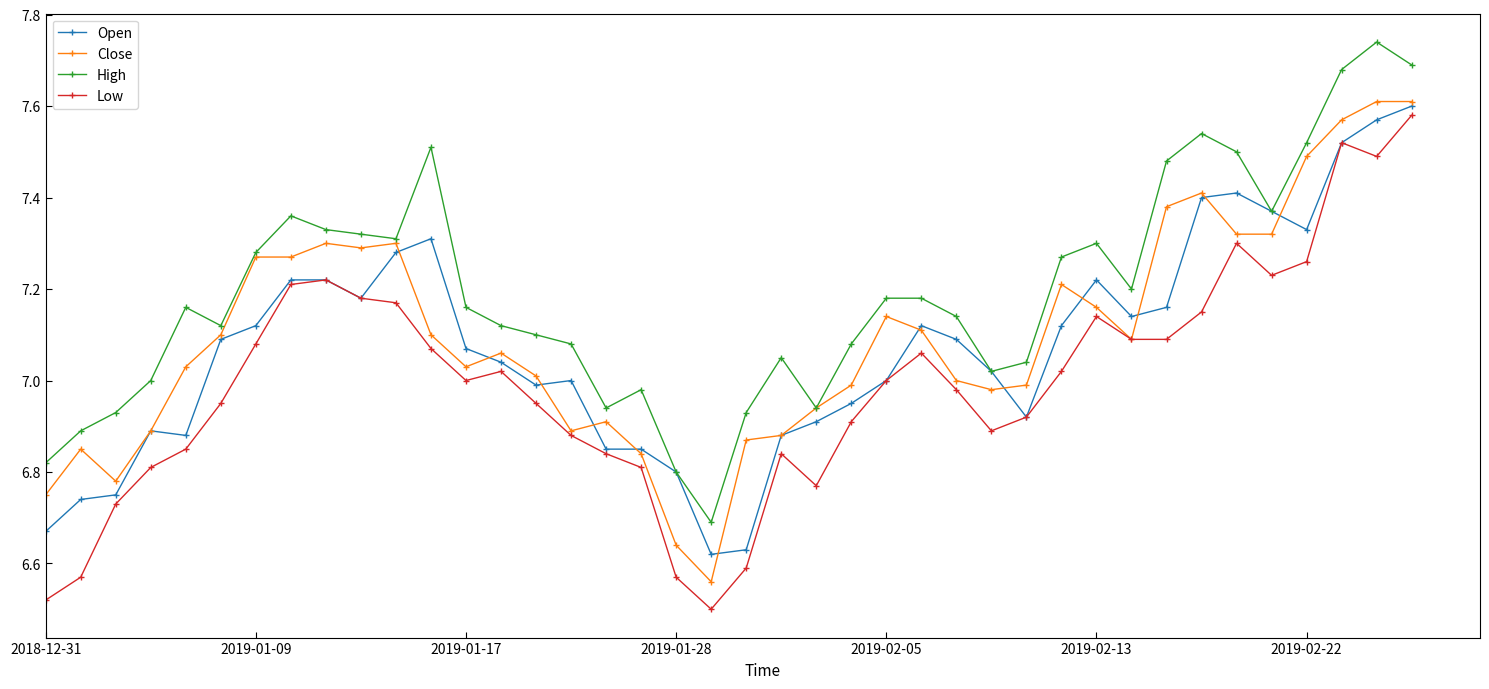

True or false: High and Low cross at least once.

False